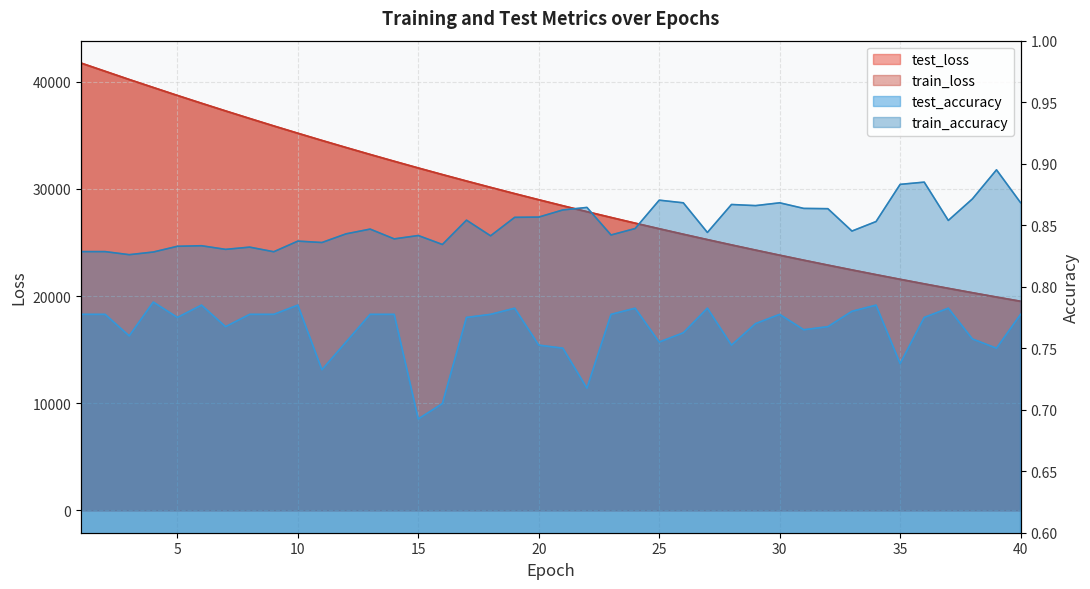

The train_accuracy series shows 0.8 at 4. True or false?

True